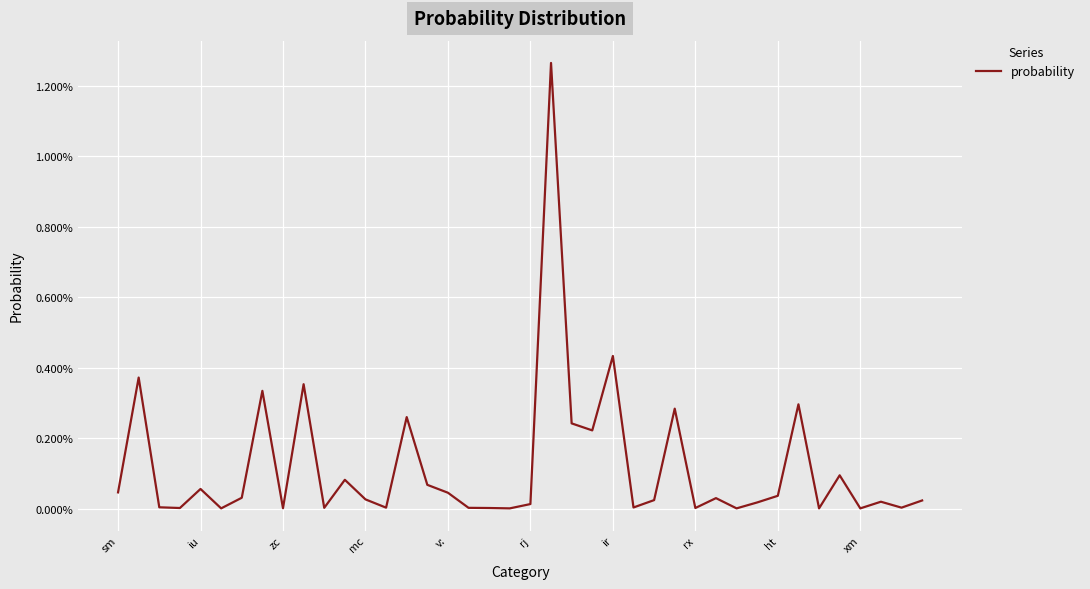

Does the chart have visible grid lines?

Yes